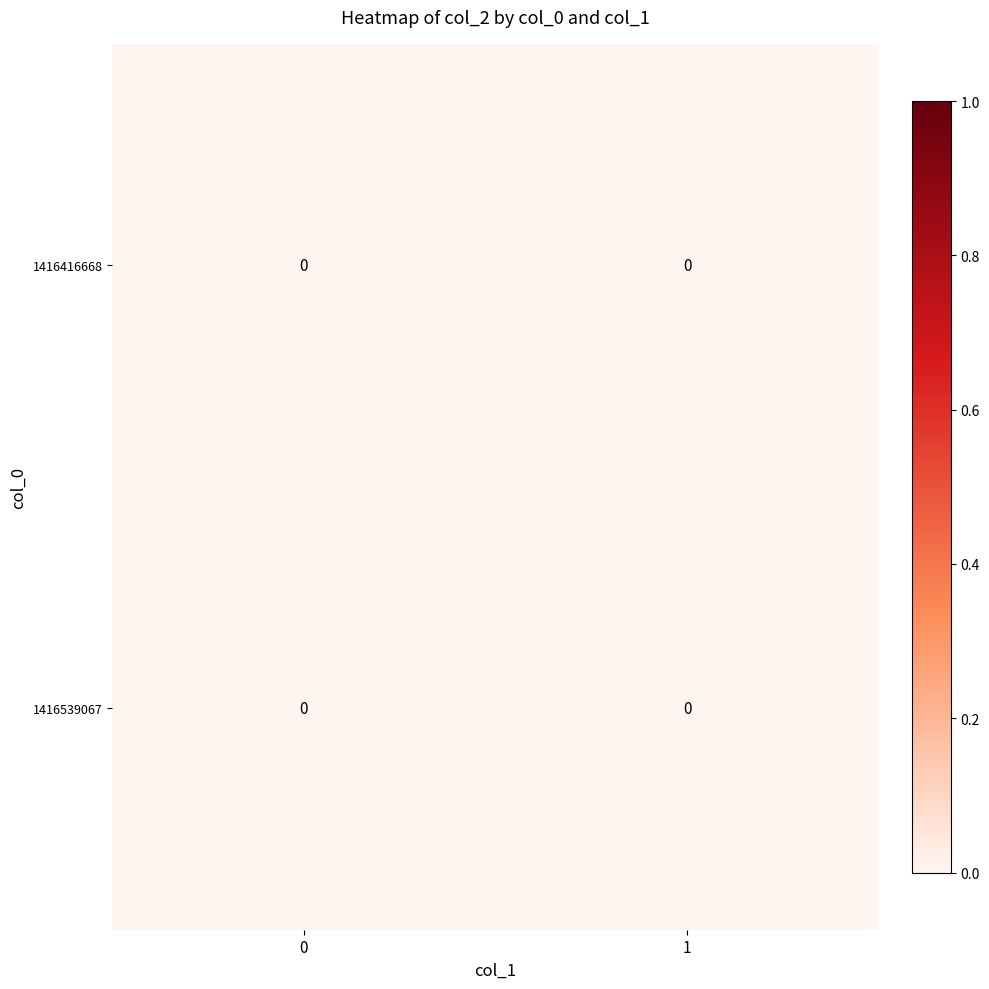

Which has a higher value, 1 or 0?

1